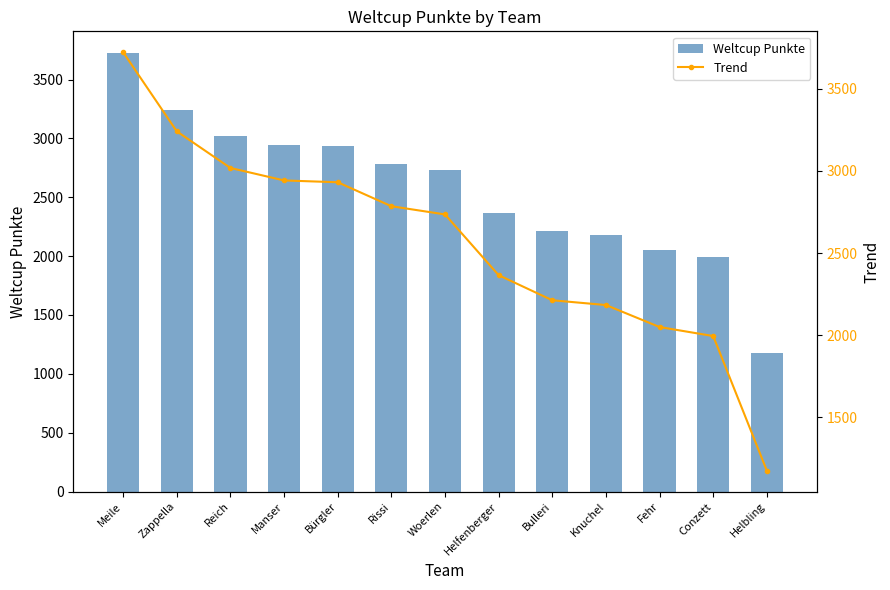

Which category has the highest value in the Trend series?

Meile